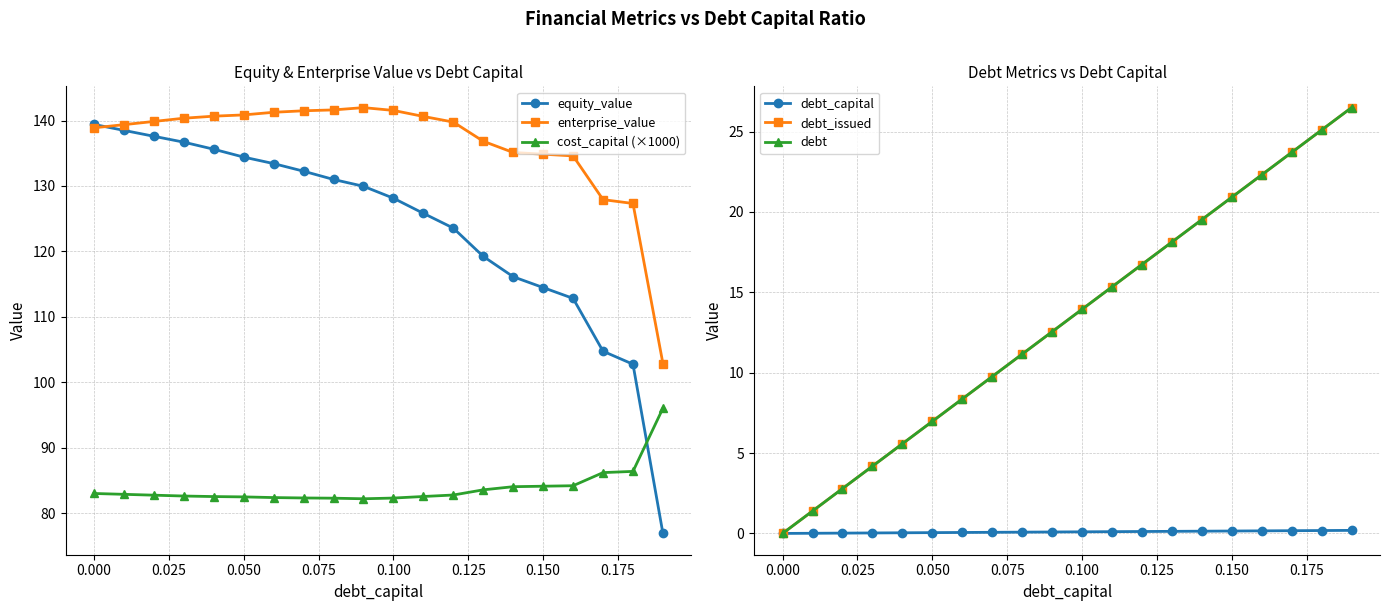

True or false: debt_capital and enterprise_value intersect in this chart.

False